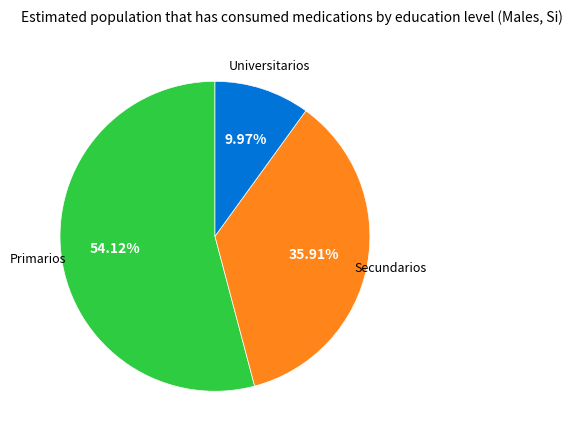

Is there any slice that represents more than half of the pie?

Yes